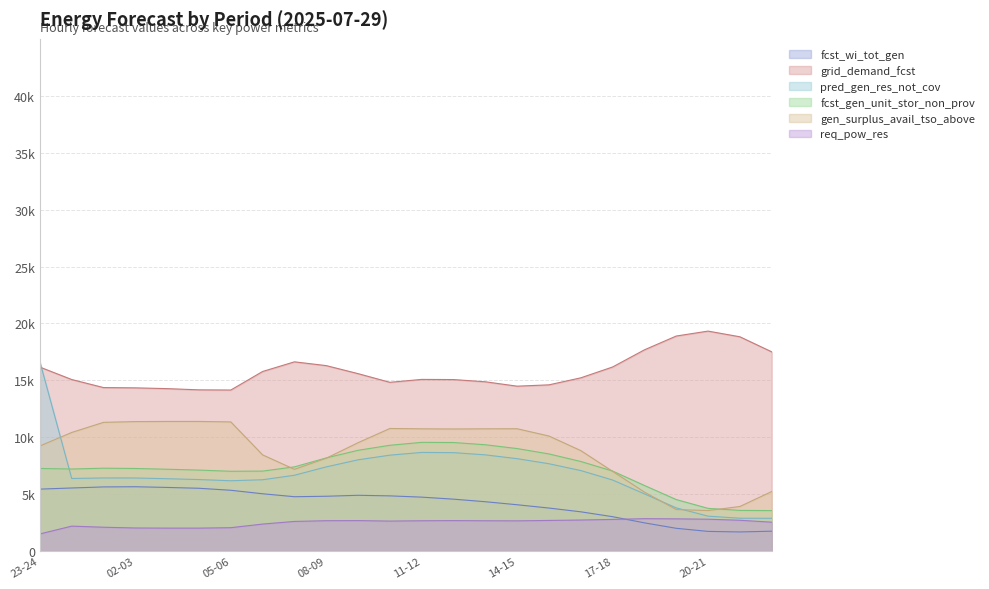

At how many categories does at least one series exceed 4929?

24